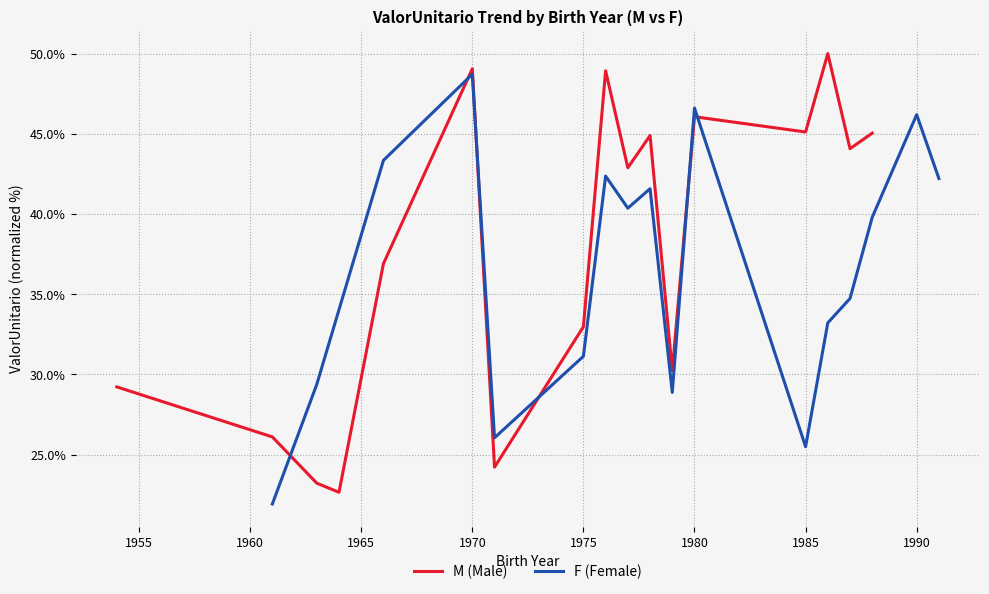

At which label does M (Male) first exceed 42?

1970